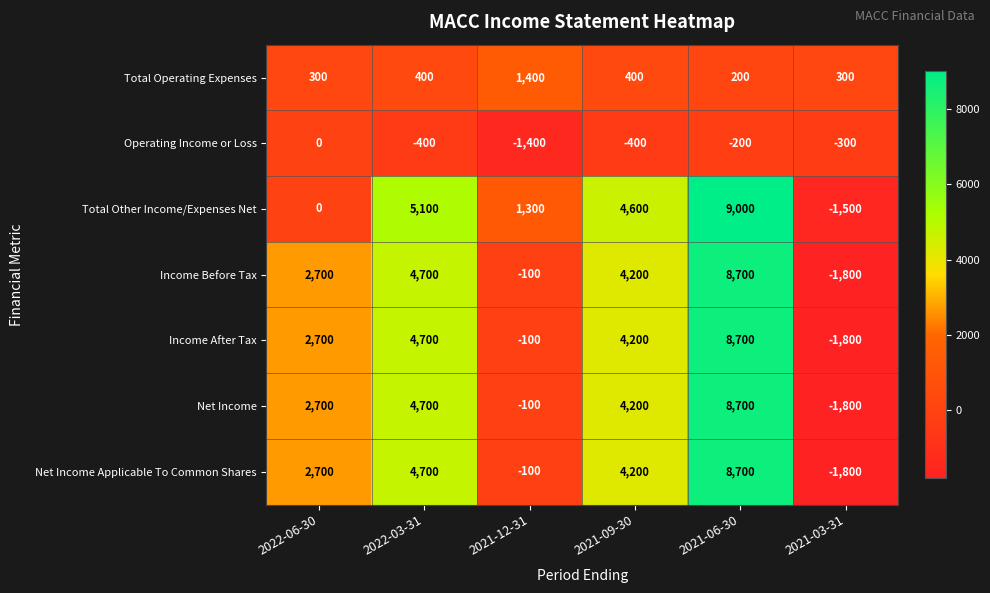

How many series are shown in this chart?

7